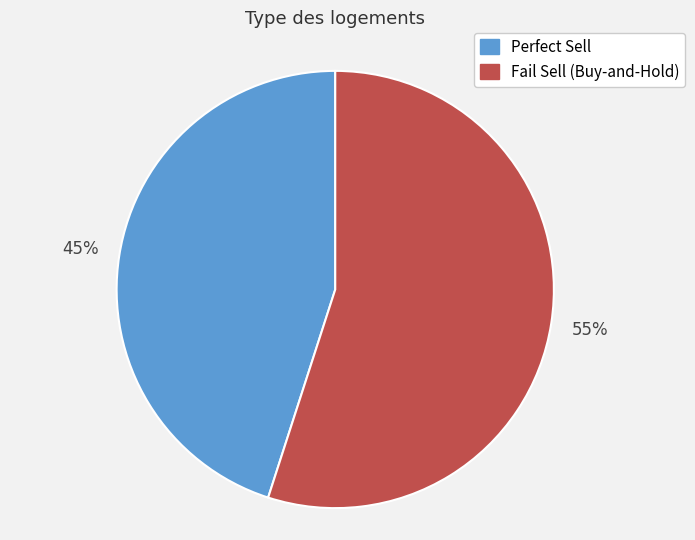

To the nearest percent, what is the average slice percentage?

50%